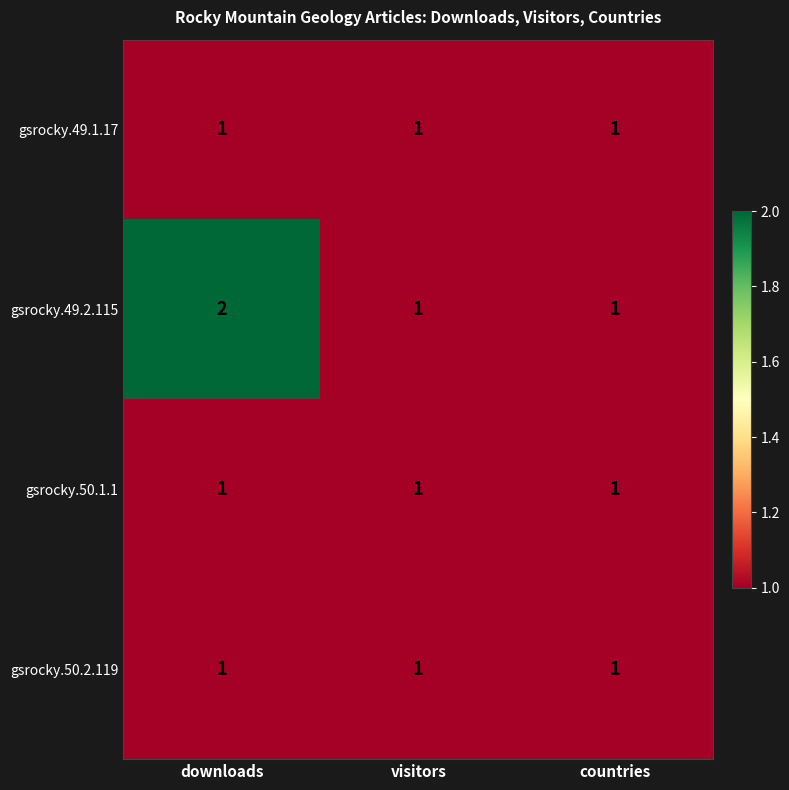

Is it true that gsrocky.49.2.115 equals 3 at downloads?

False